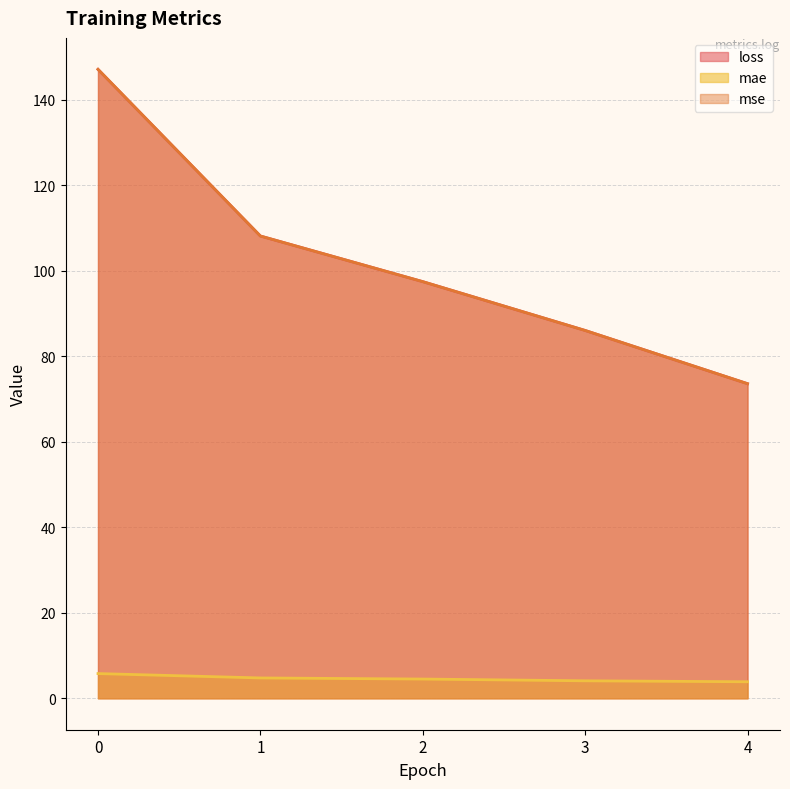

What is the value of the loss point at the 3rd from the left?

97.5